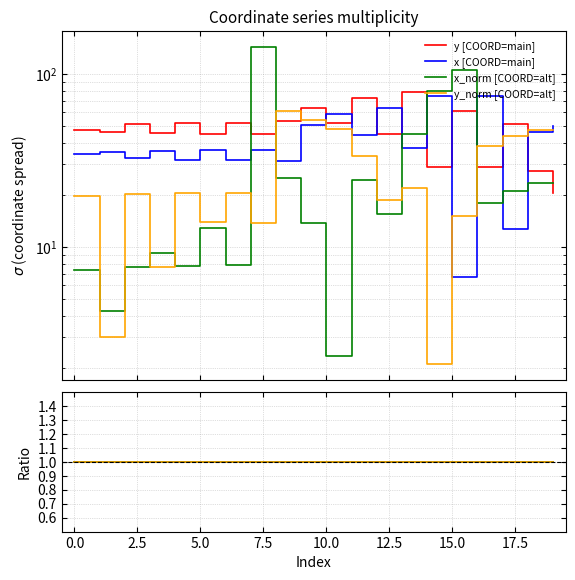

Does the chart display data point markers on the line(s)?

No